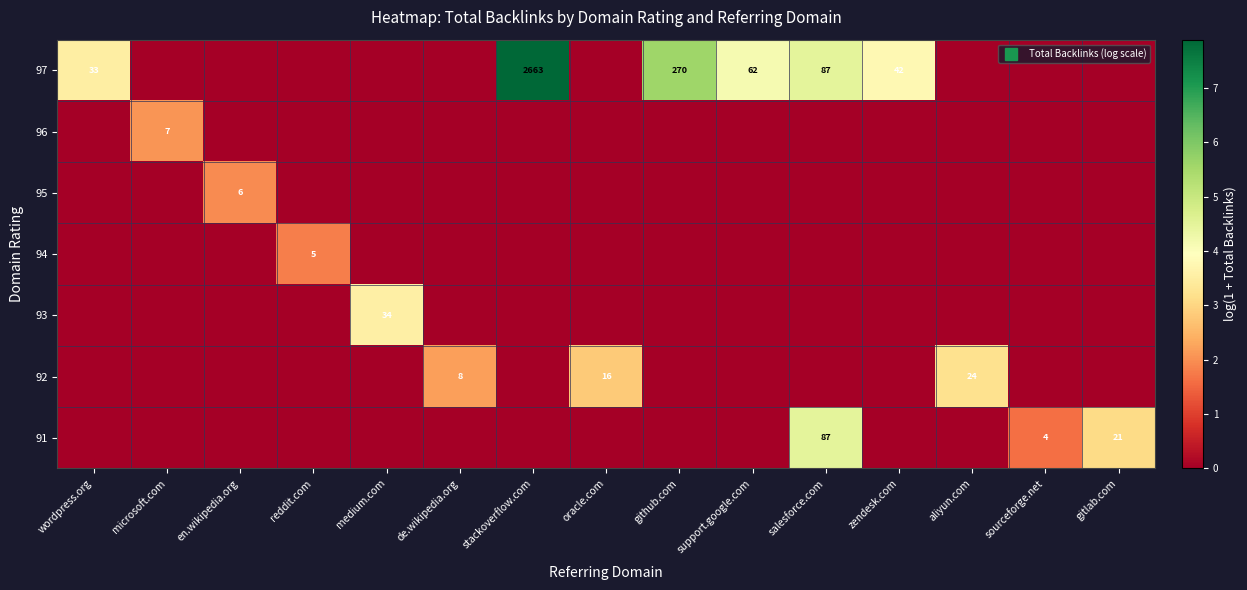

What is the difference between the highest and lowest values at github.com?

5.6